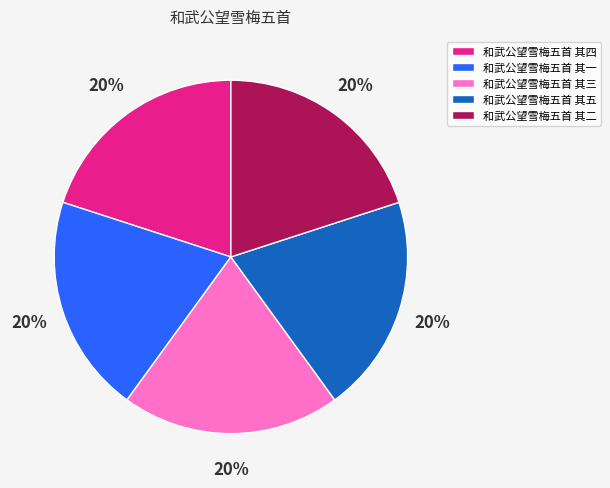

What percentage is the 和武公望雪梅五首 其五 slice, to the nearest percent?

20%